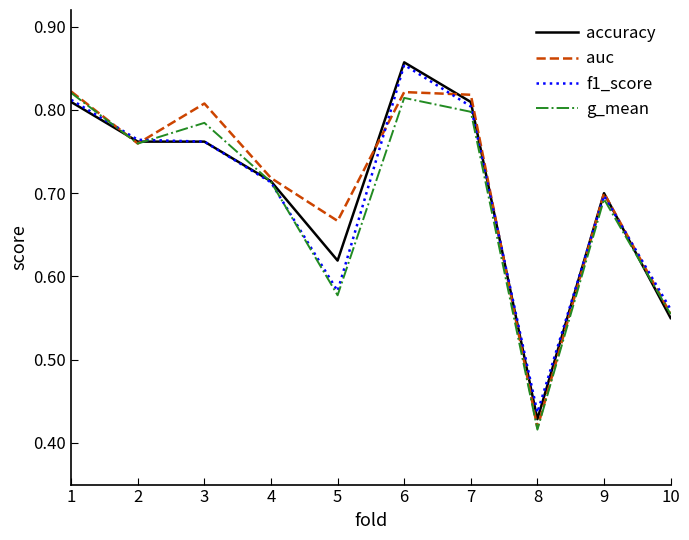

Where is auc nearest to the value 0?

8